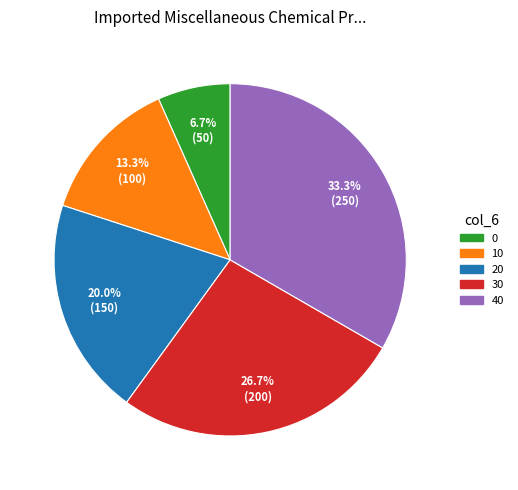

To the nearest percent, what is the difference between the largest and smallest slice percentages?

27%